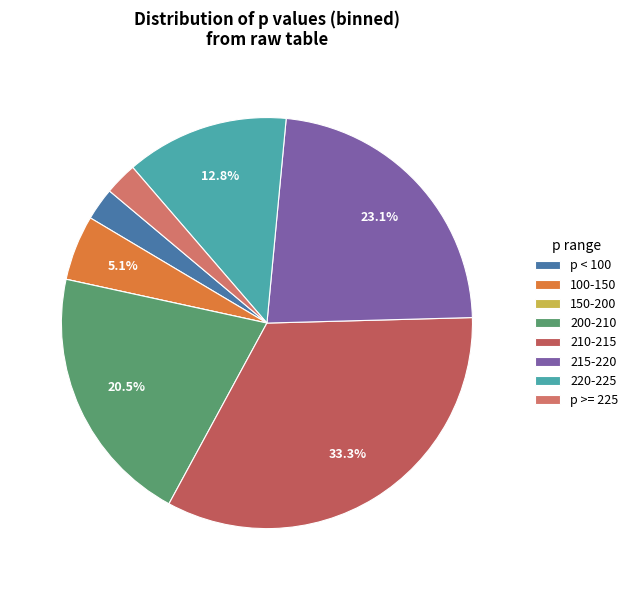

How many slices are in this pie chart?

8